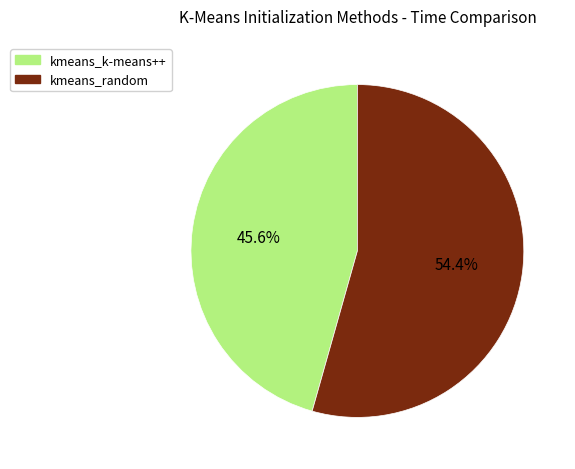

True or false: kmeans_random accounts for 68% of the total.

False